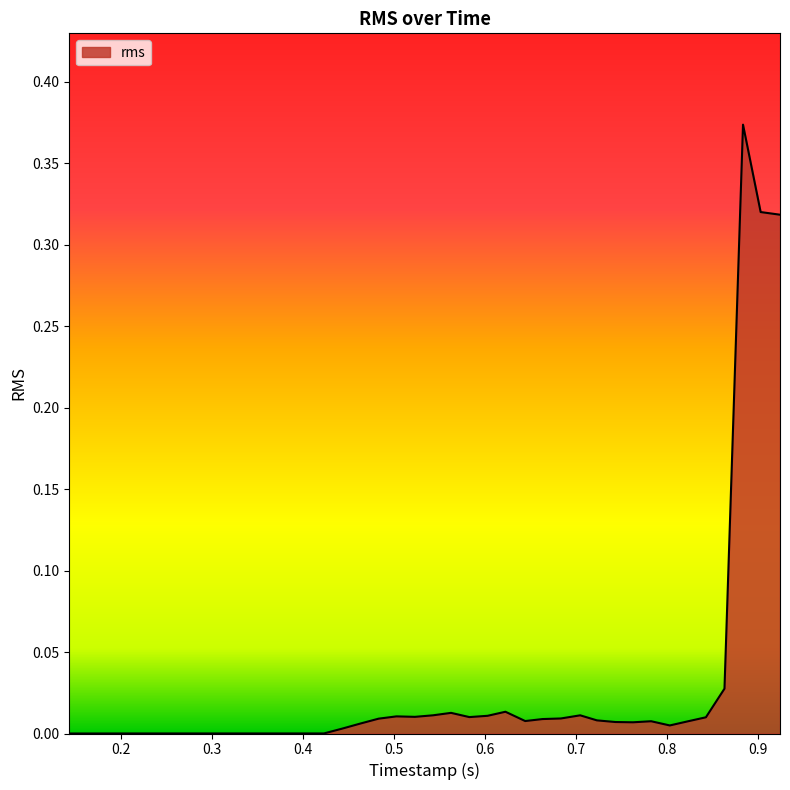

True or false: there are more than 0 points higher than both neighbors.

True